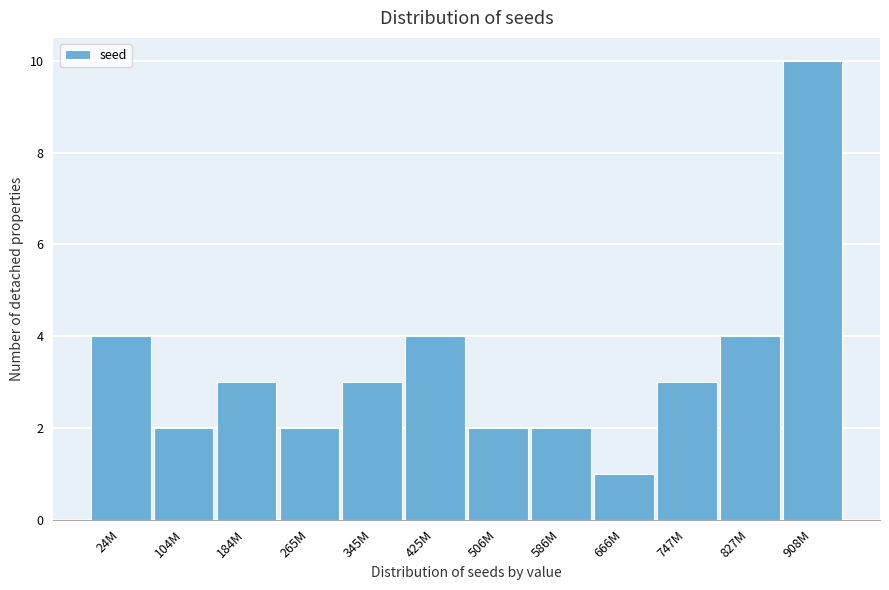

Reading right to left, what are all the values shown in this chart?

10	4	3	1	2	2	4	3	2	3	2	4